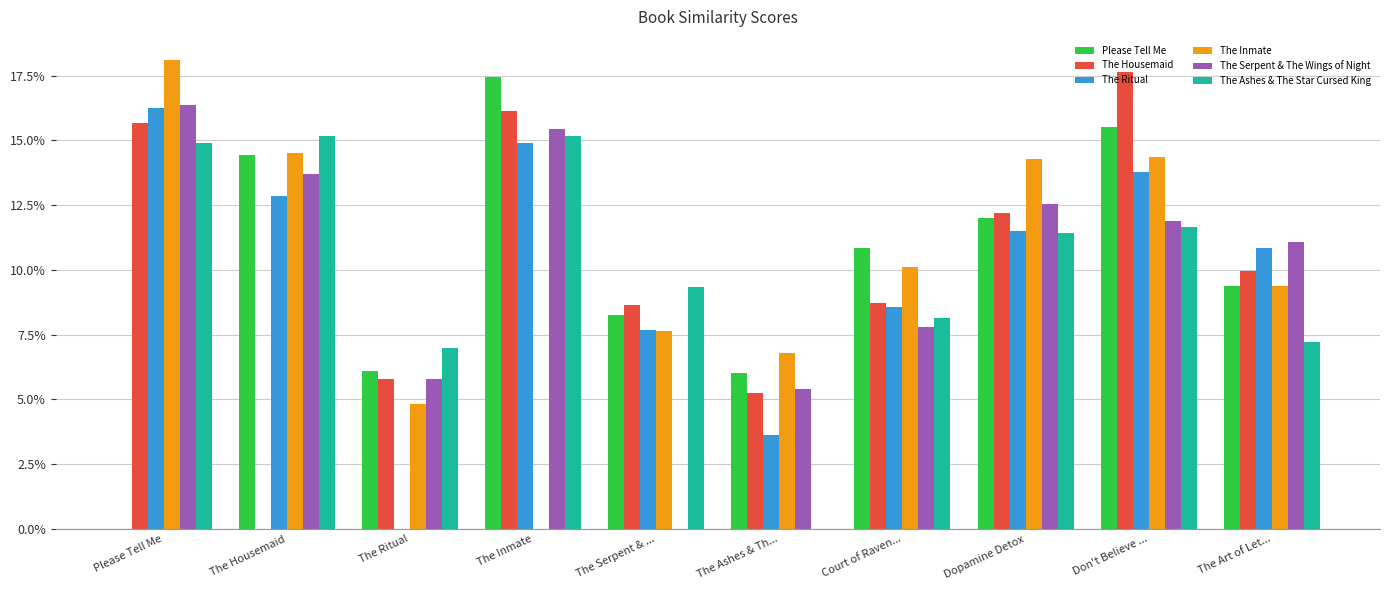

Are the bars grouped side by side (vs. stacked)?

Yes